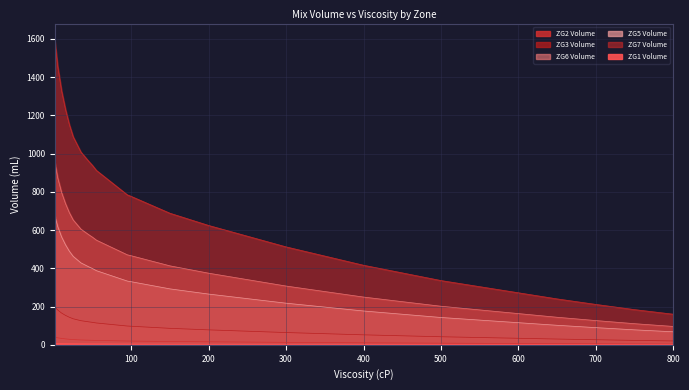

At which label does ZG6 Volume reach its minimum?

800